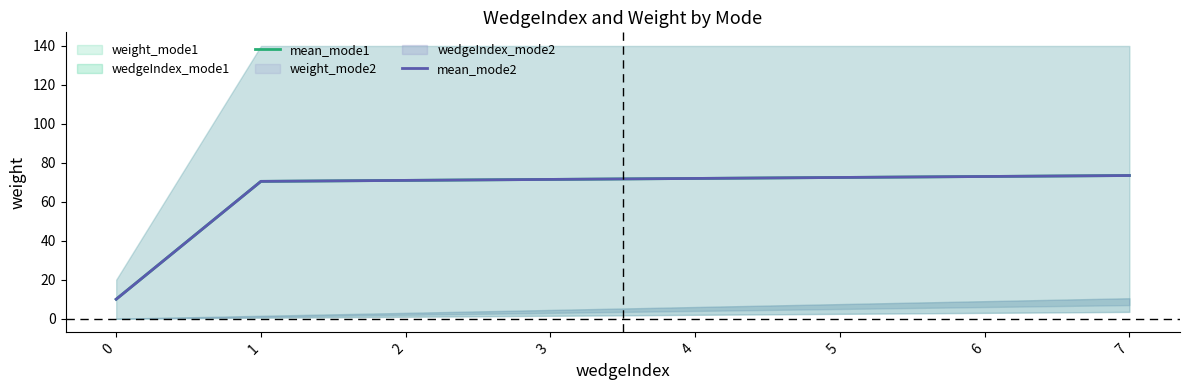

What is the difference between the maximum and minimum values in the mean_mode1 series?

63.5